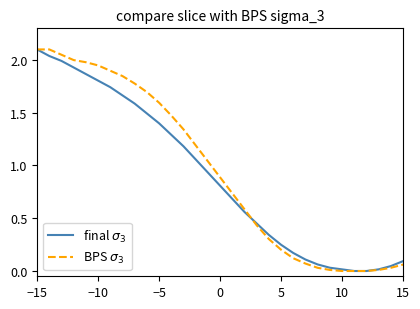

What is the greatest value displayed?

2.1